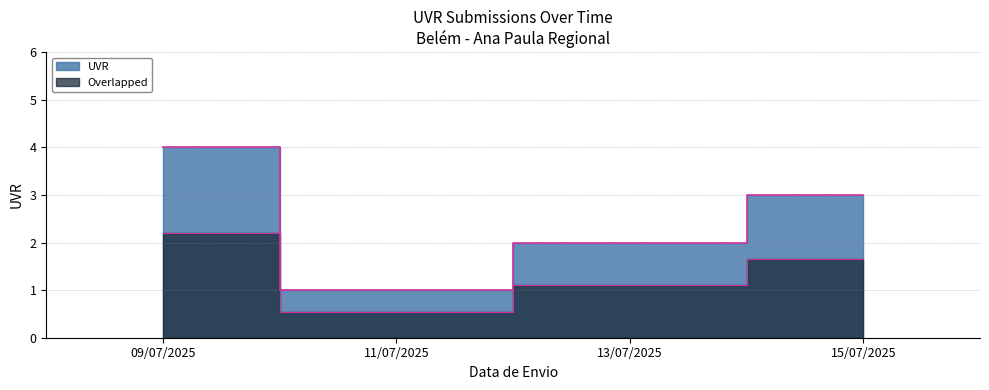

List the labels in order of value, smallest first.

11/07/2025, 13/07/2025, 15/07/2025, 09/07/2025